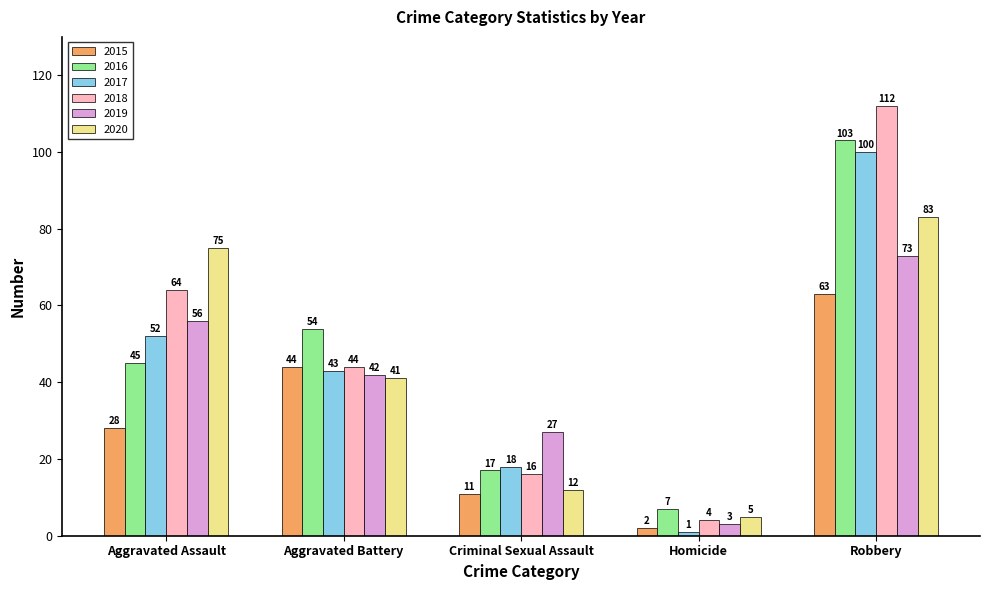

What is the label of the 2nd bar from the left?

Aggravated Battery